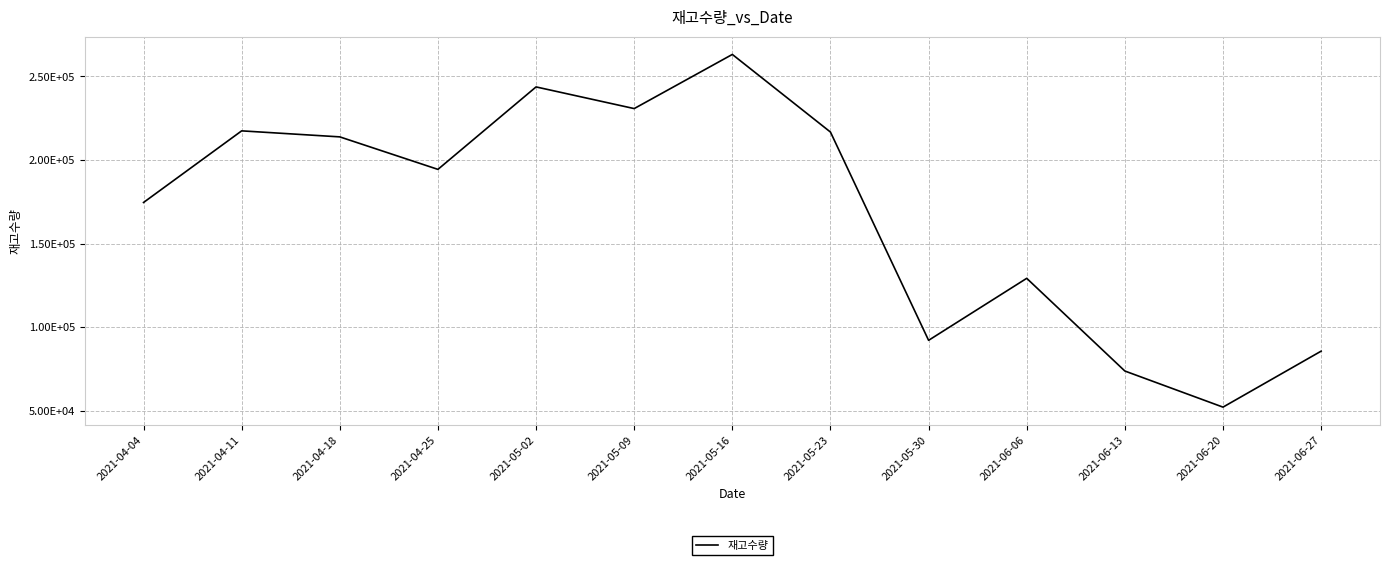

Reading left to right, what are all the values shown in this chart?

174600	217440	213840	194400	243720	230760	263148	216720	92160	129240	73800	52200	85680